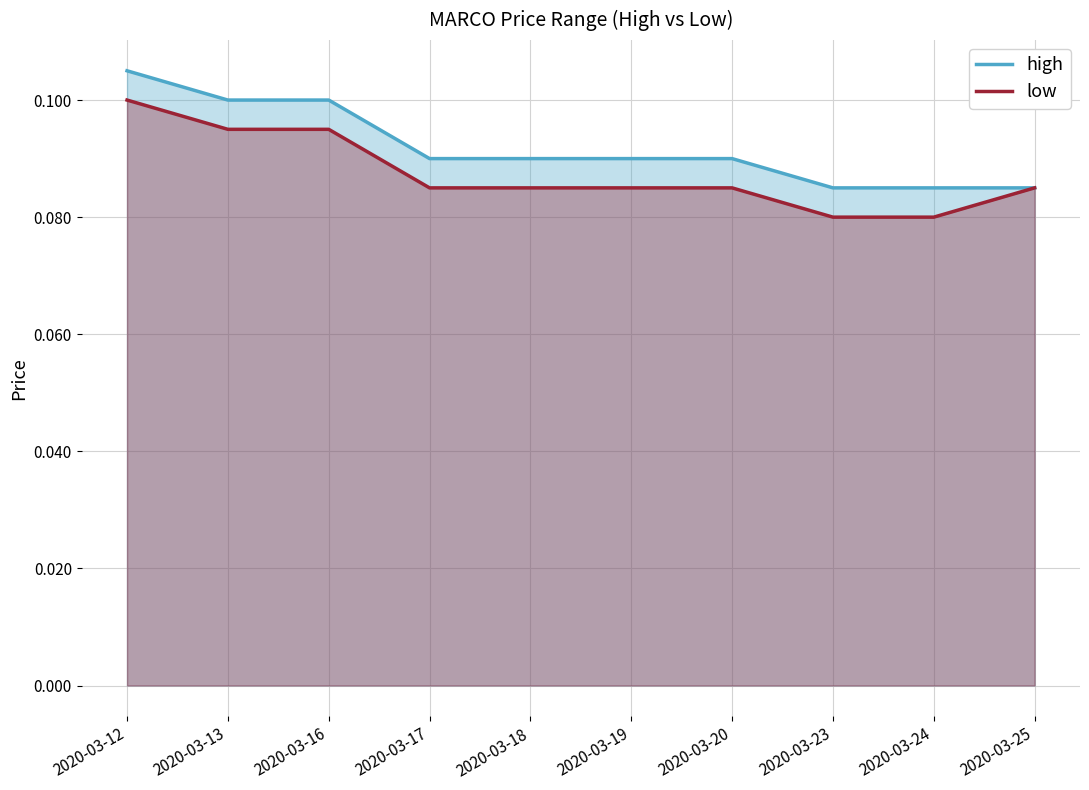

Is it true that high equals 0.0 at 2020-03-23?

False